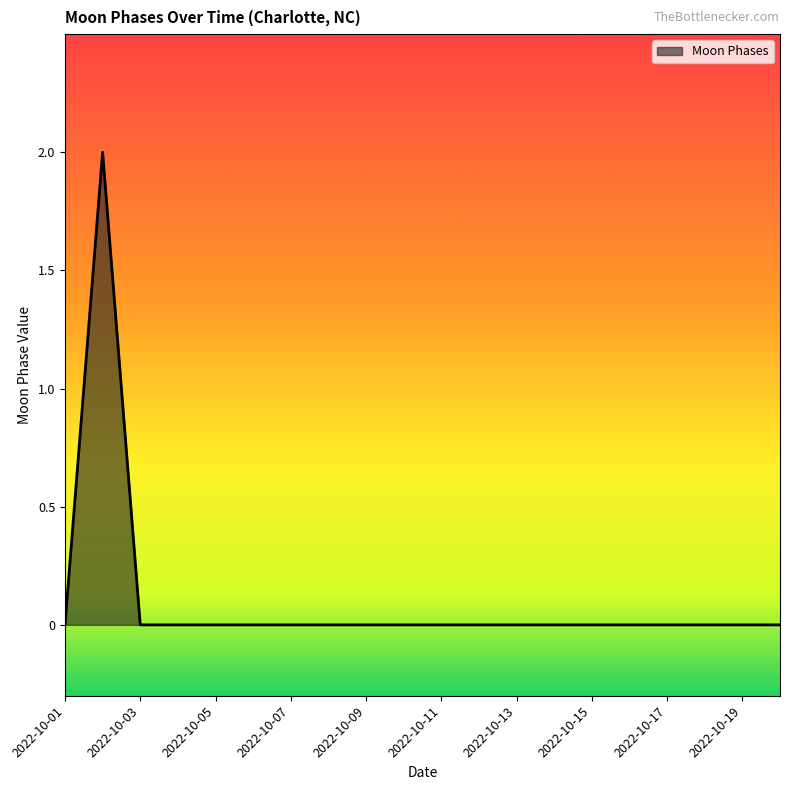

Reading left to right, what are all the values shown in this chart?

0	2	0	0	0	0	0	0	0	0	0	0	0	0	0	0	0	0	0	0